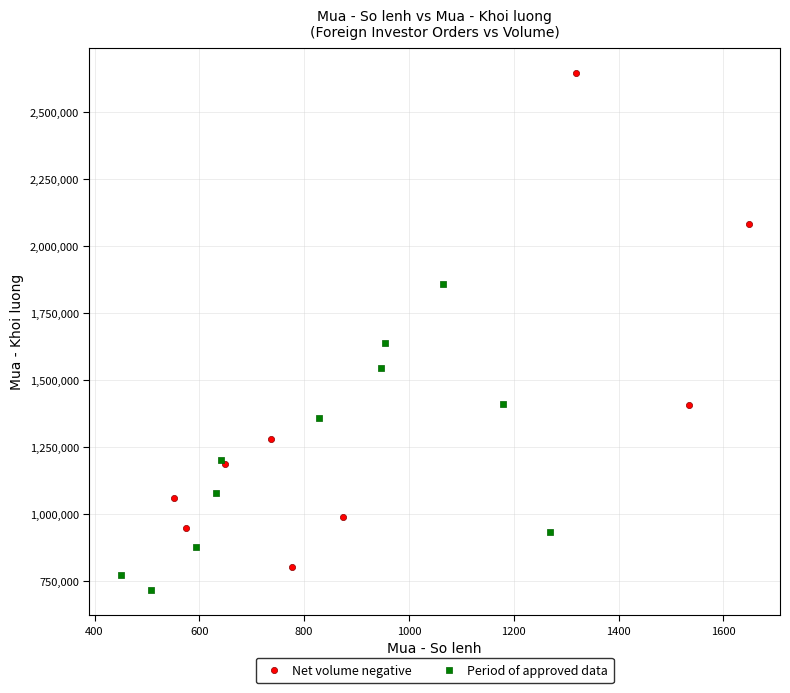

Which series reaches the minimum Y coordinate?

Period of approved data